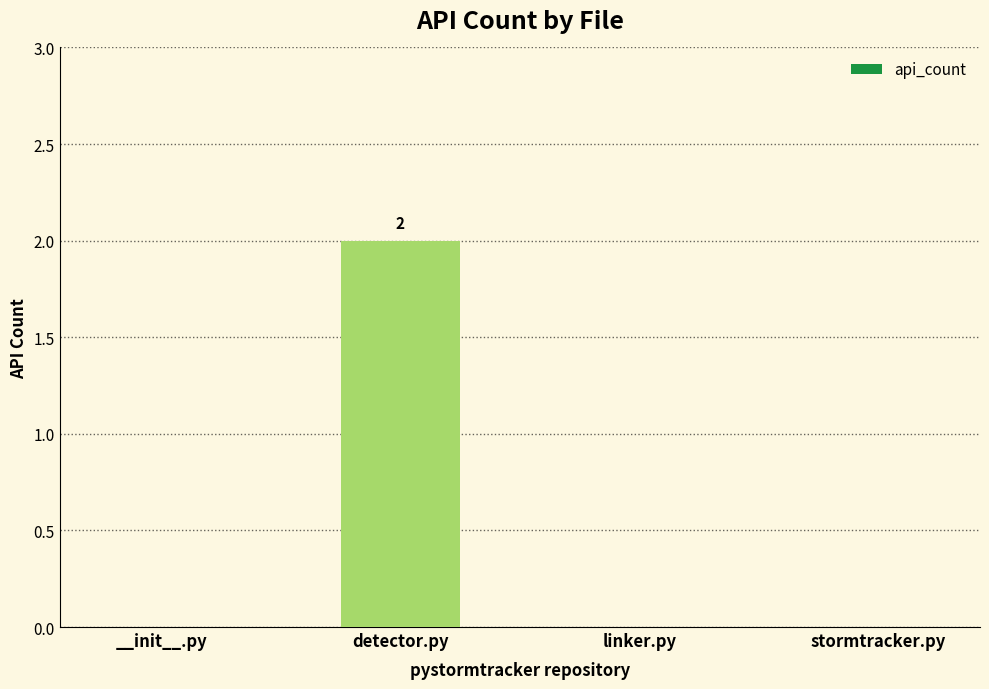

The value at __init__.py is 1. True or false?

False